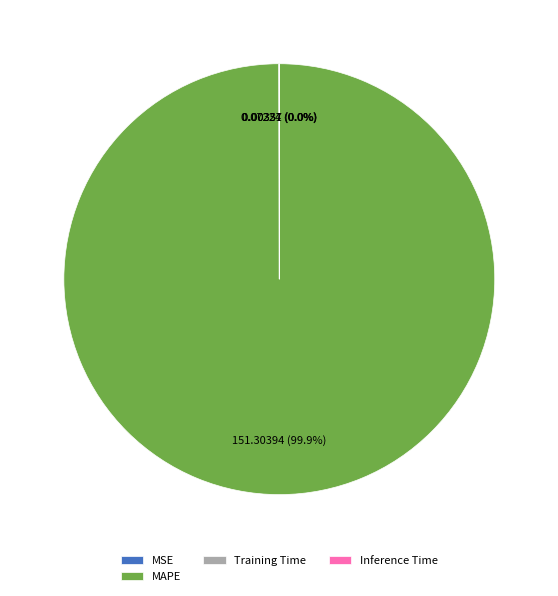

Which slice is the largest?

MAPE